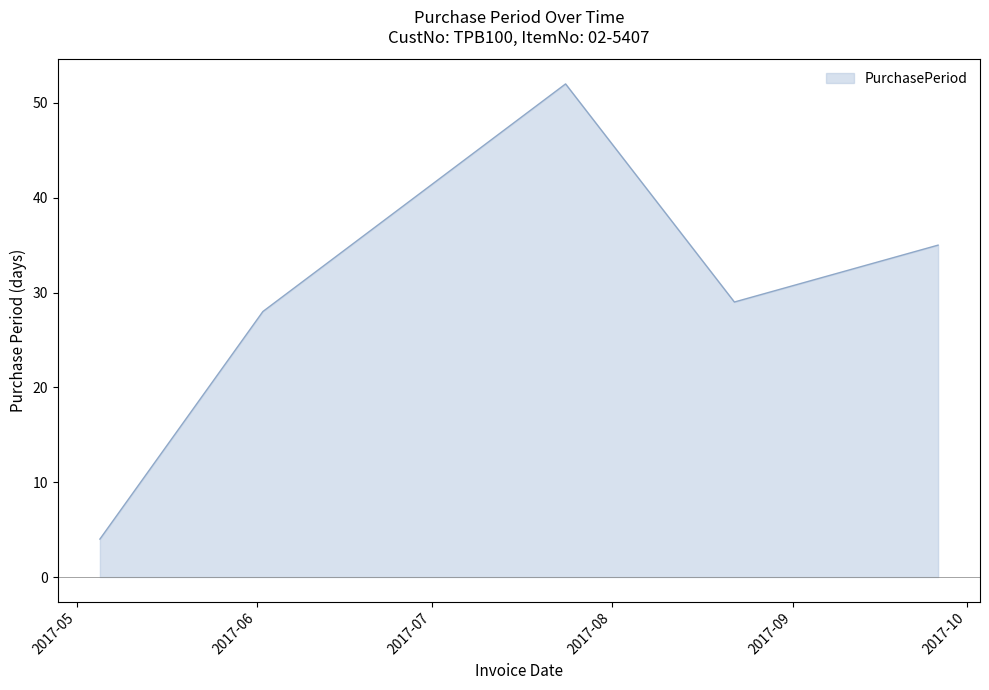

What is the difference between the second highest and second lowest values?

7